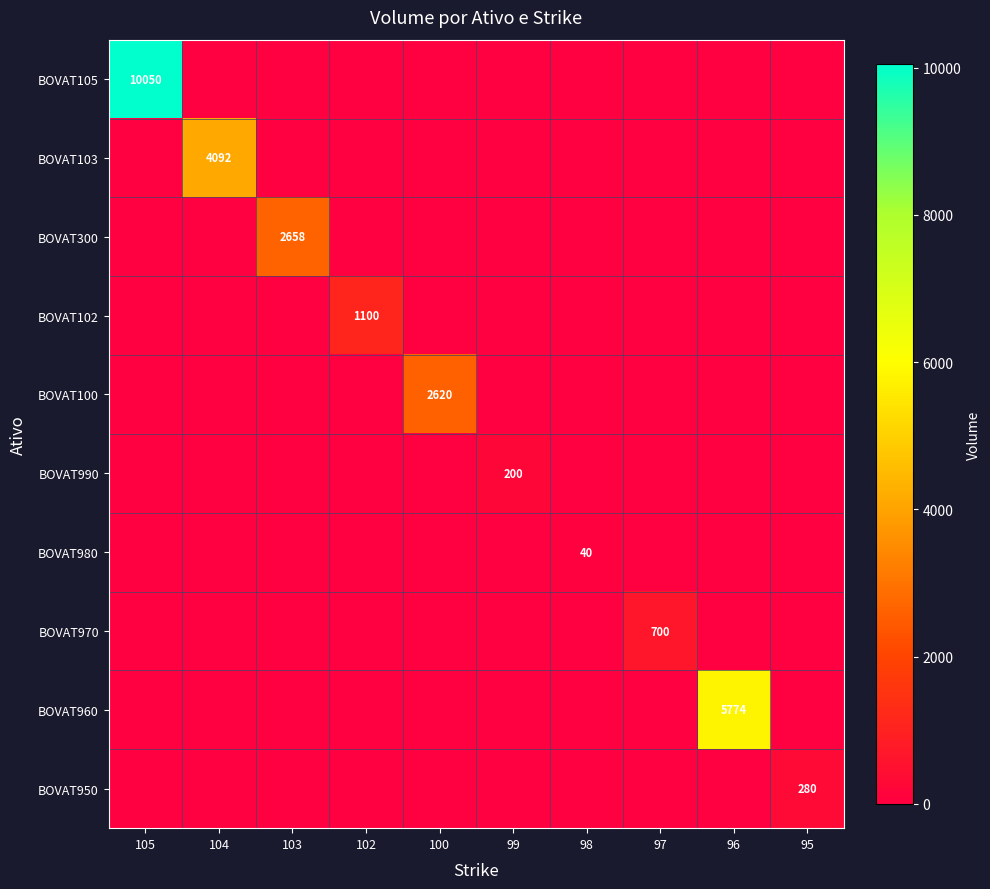

How many categories are shown in the chart?

10